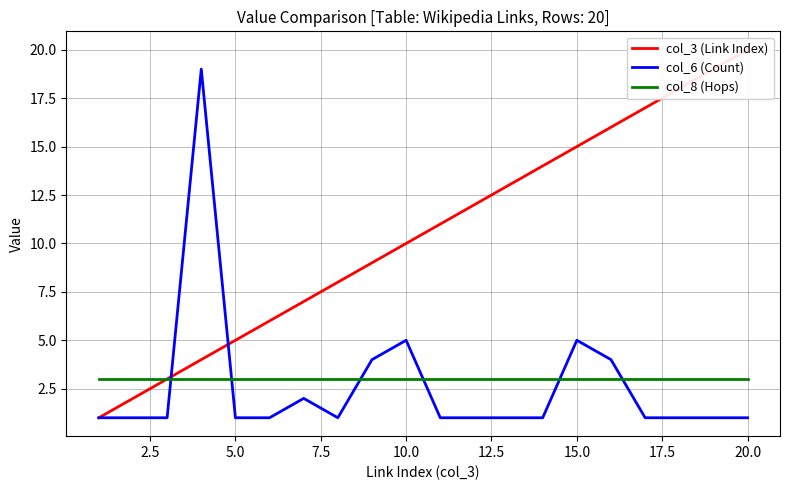

The col_8 (Hops) series shows 3 at 15.0. True or false?

True